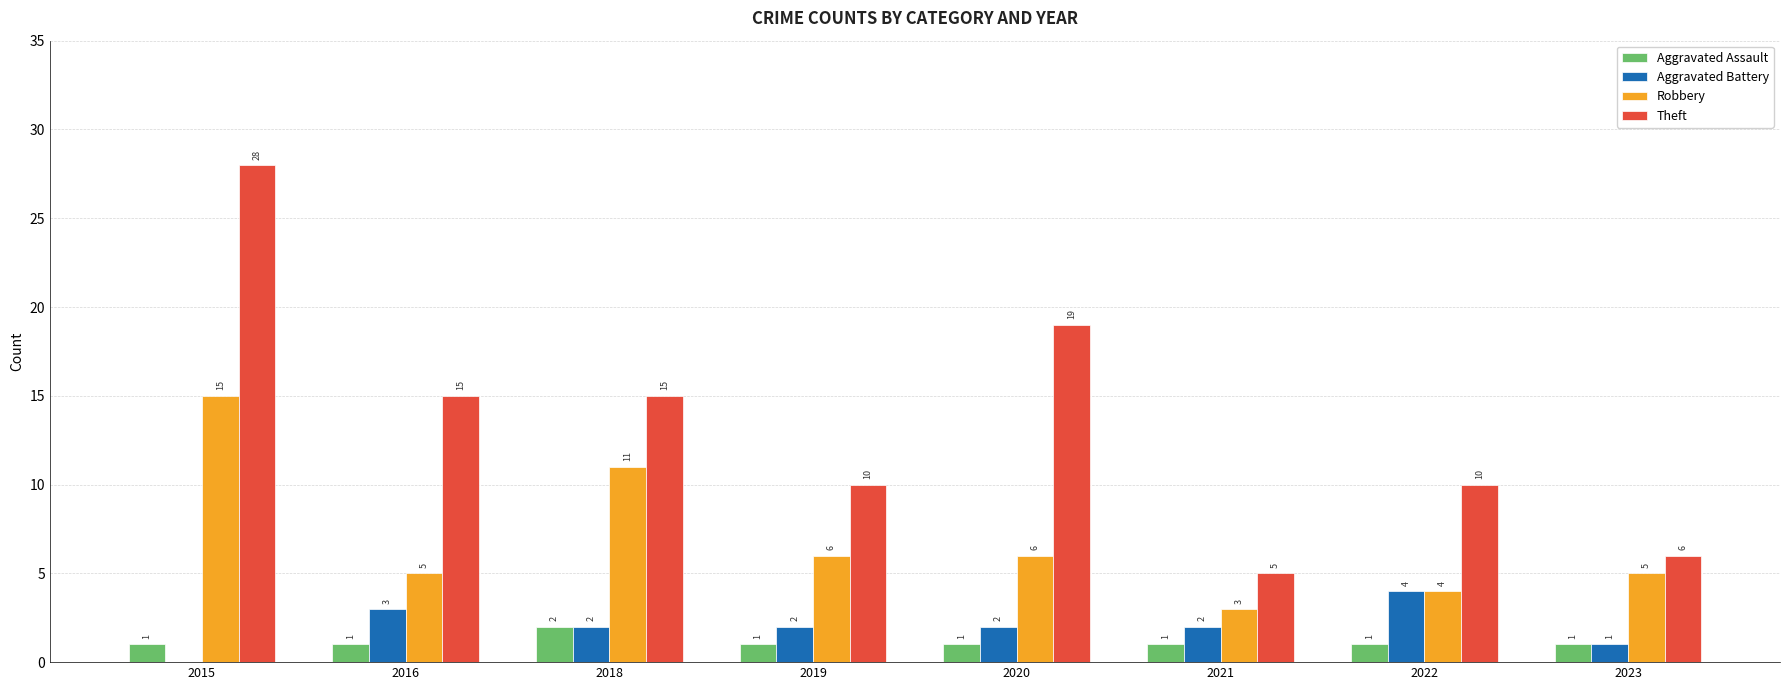

Between 2016 and 2018, which series saw the biggest shift?

Robbery